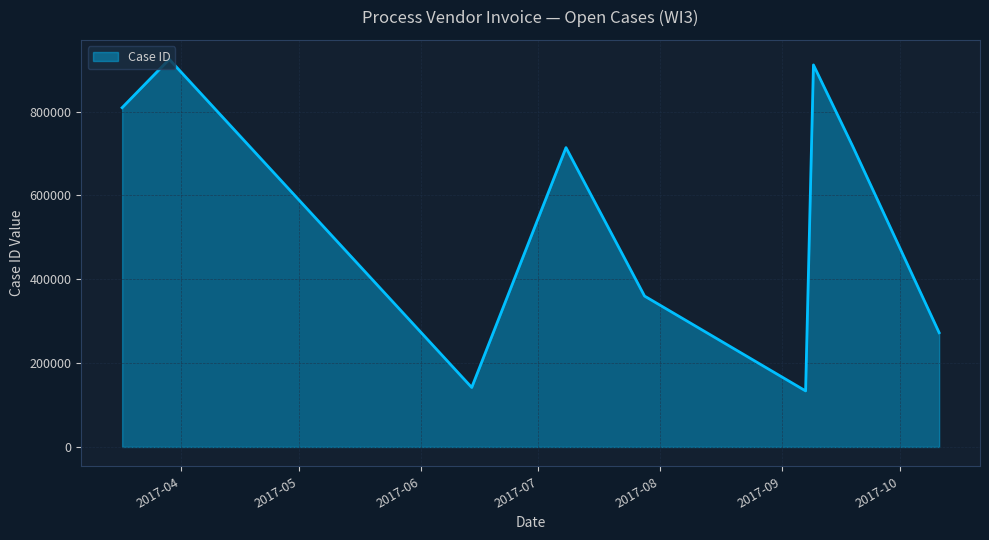

What is the greatest value displayed?

924743